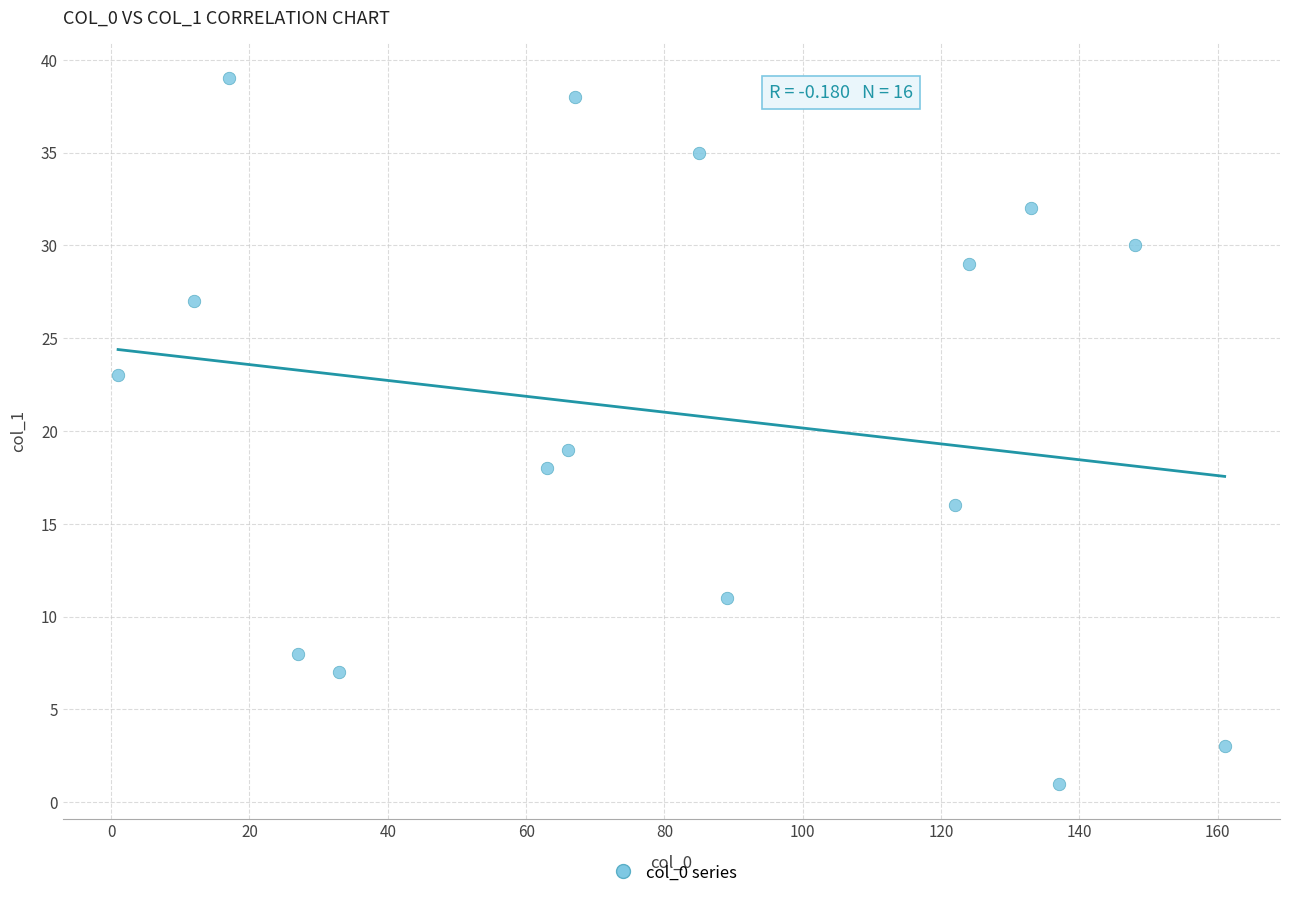

What Y value in the scatter plot is closest to 20?

19